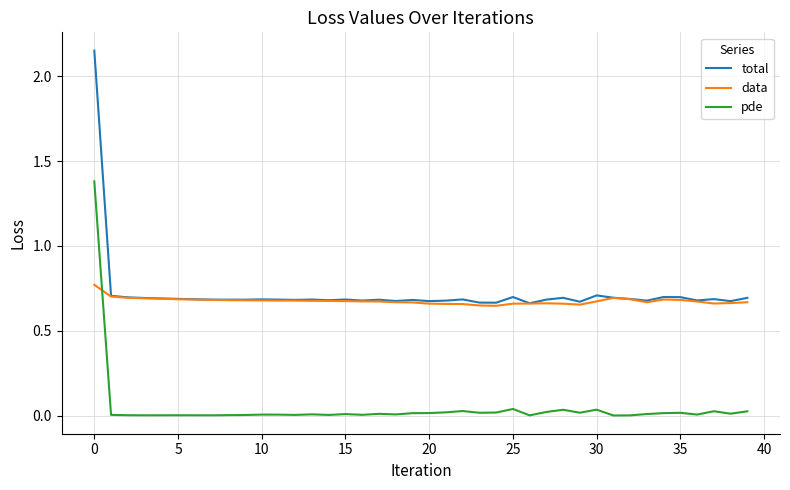

True or false: total and pde cross at least once.

False